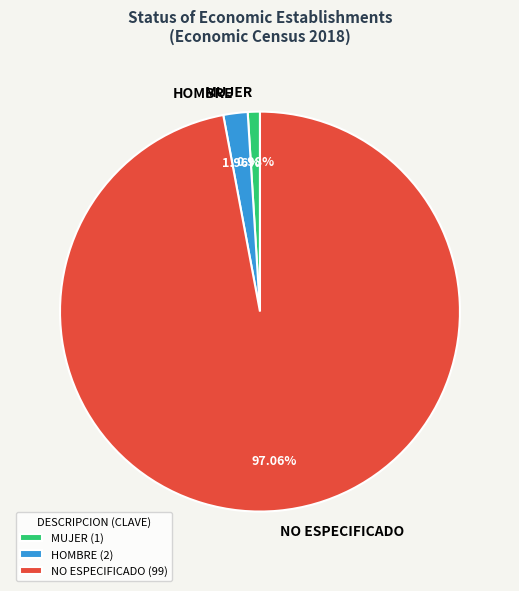

True or false: MUJER accounts for 13% of the total.

False